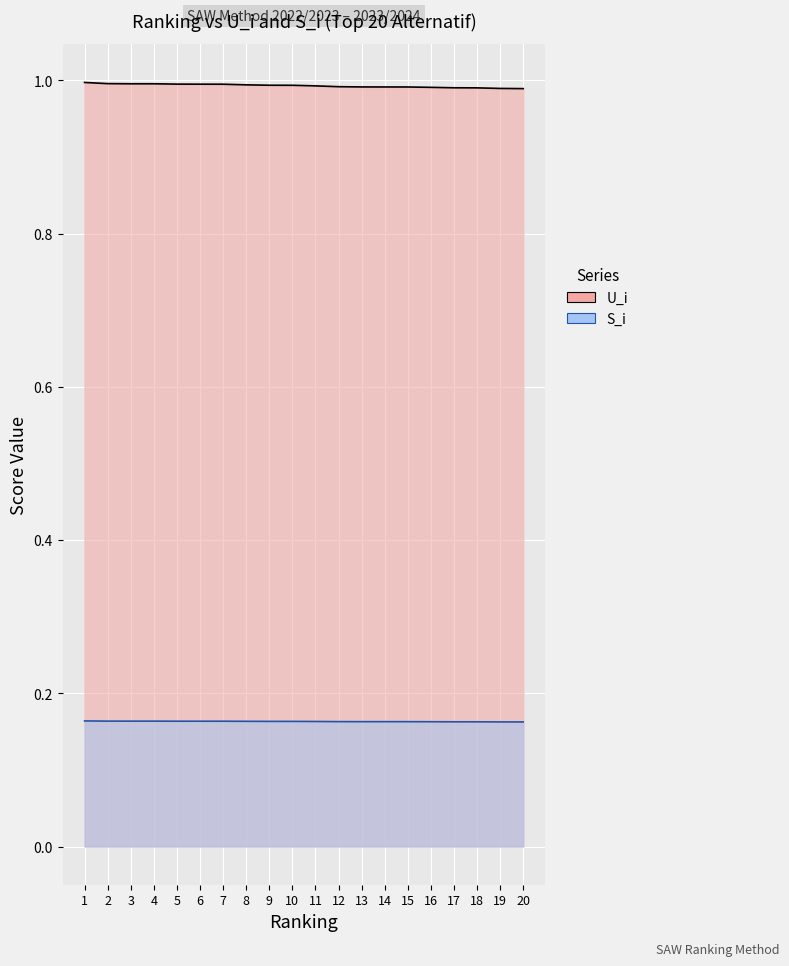

True or false: S_i has more than 1 interior local peaks.

False